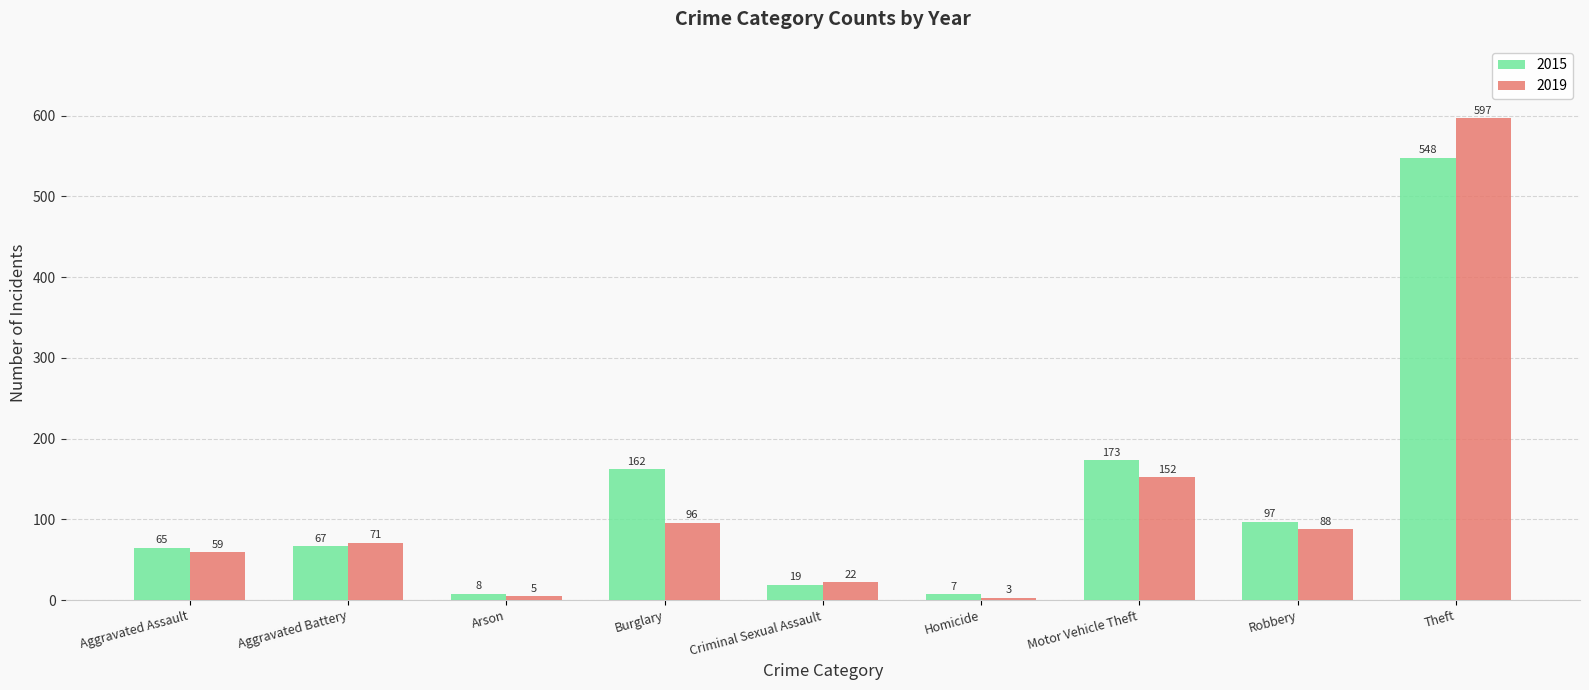

What is the minimum value for 2015?

7